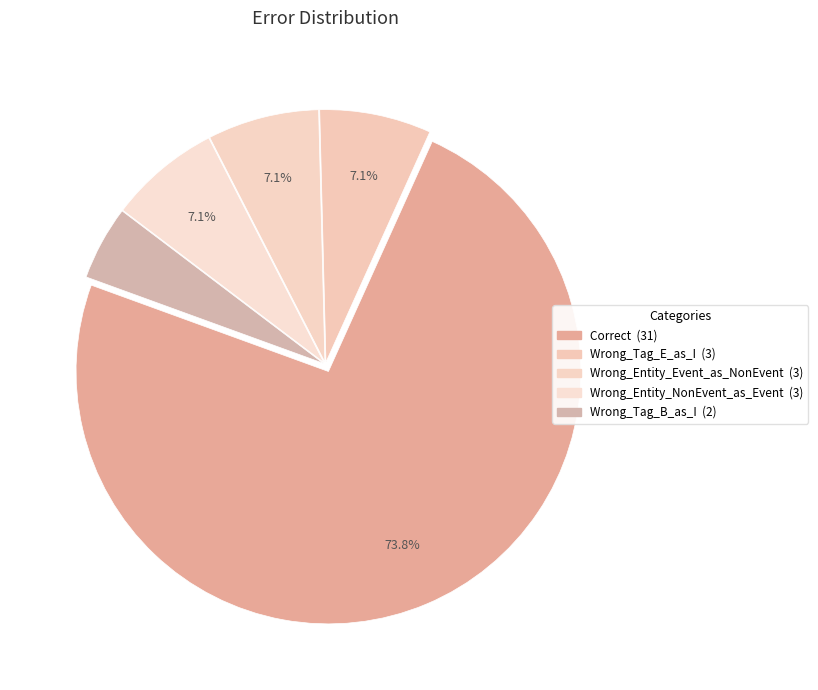

Is it true that Wrong_Tag_B_as_I is 5% of the pie?

True